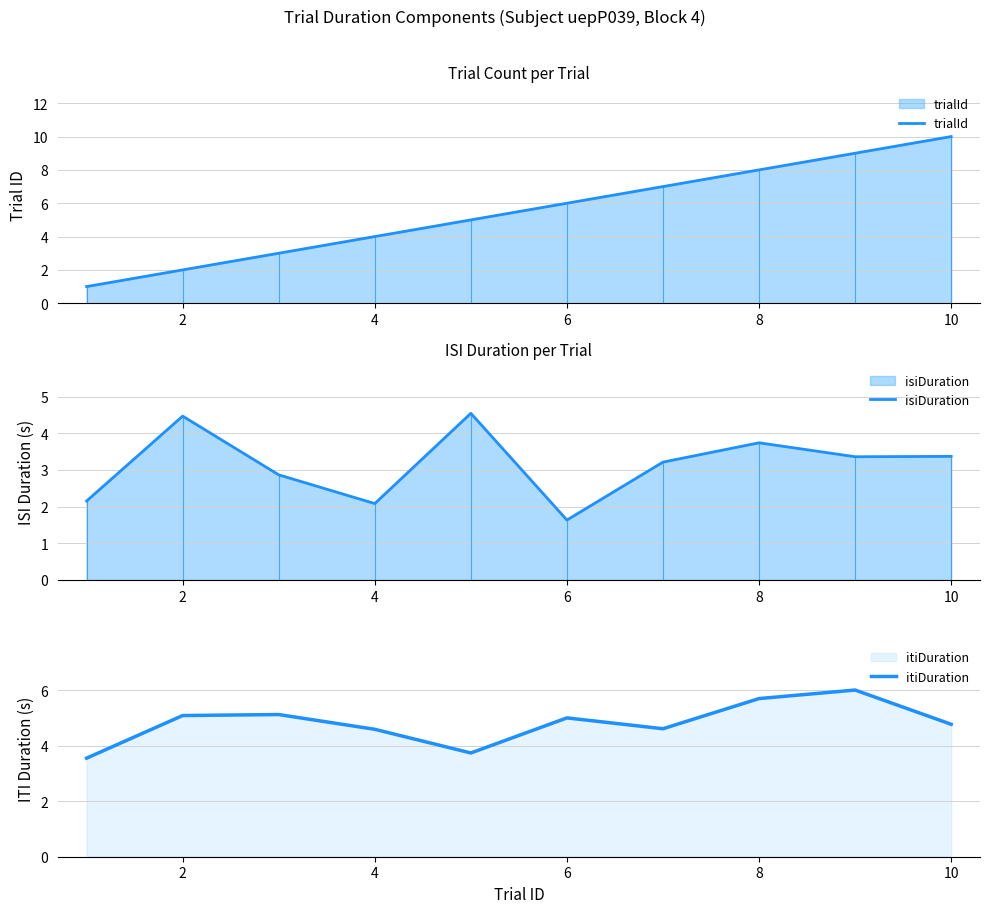

What is the highest value of the trialId series?

10